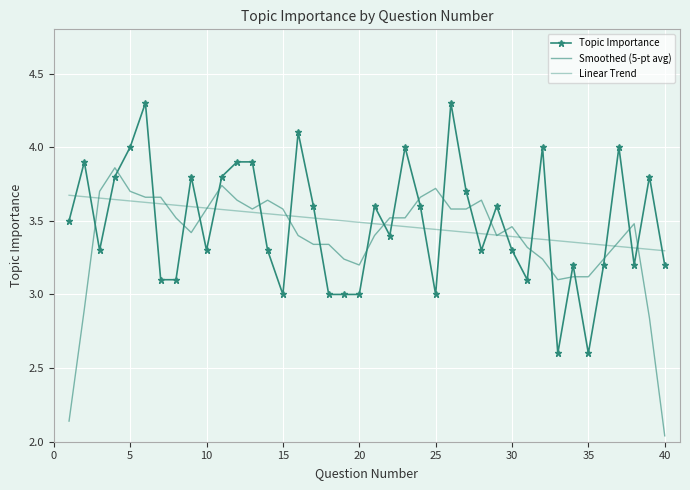

How many interior local valleys does the Topic Importance series have?

10